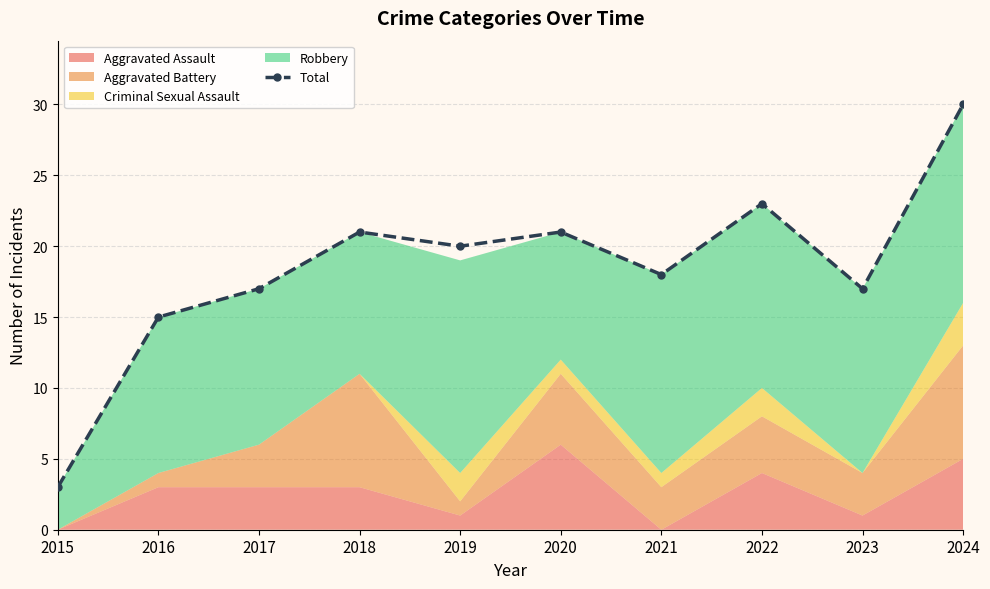

Where is the first local minimum?

2019